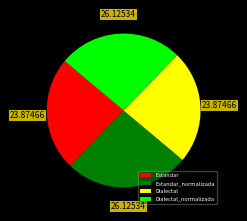

Count the number of slices in the pie.

4